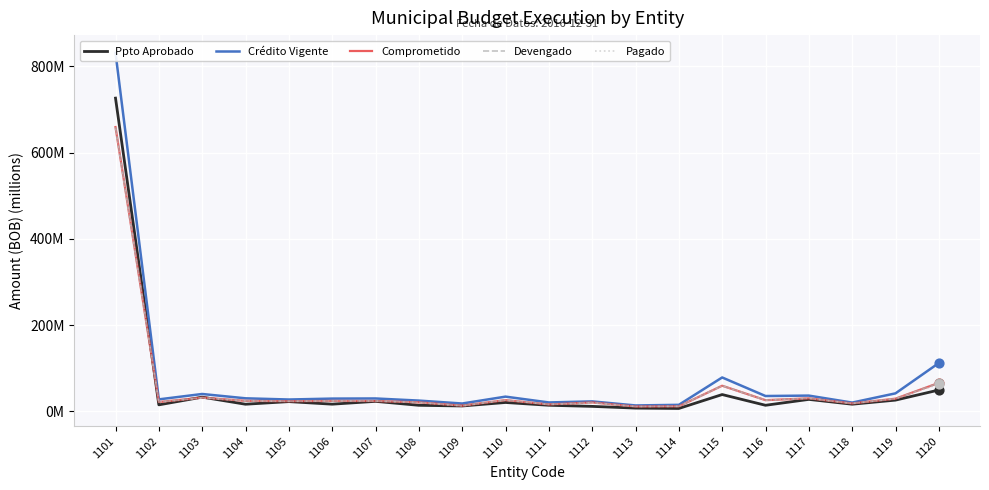

Is the value of Pagado at 1120 greater than the value of Comprometido at 1103?

Yes